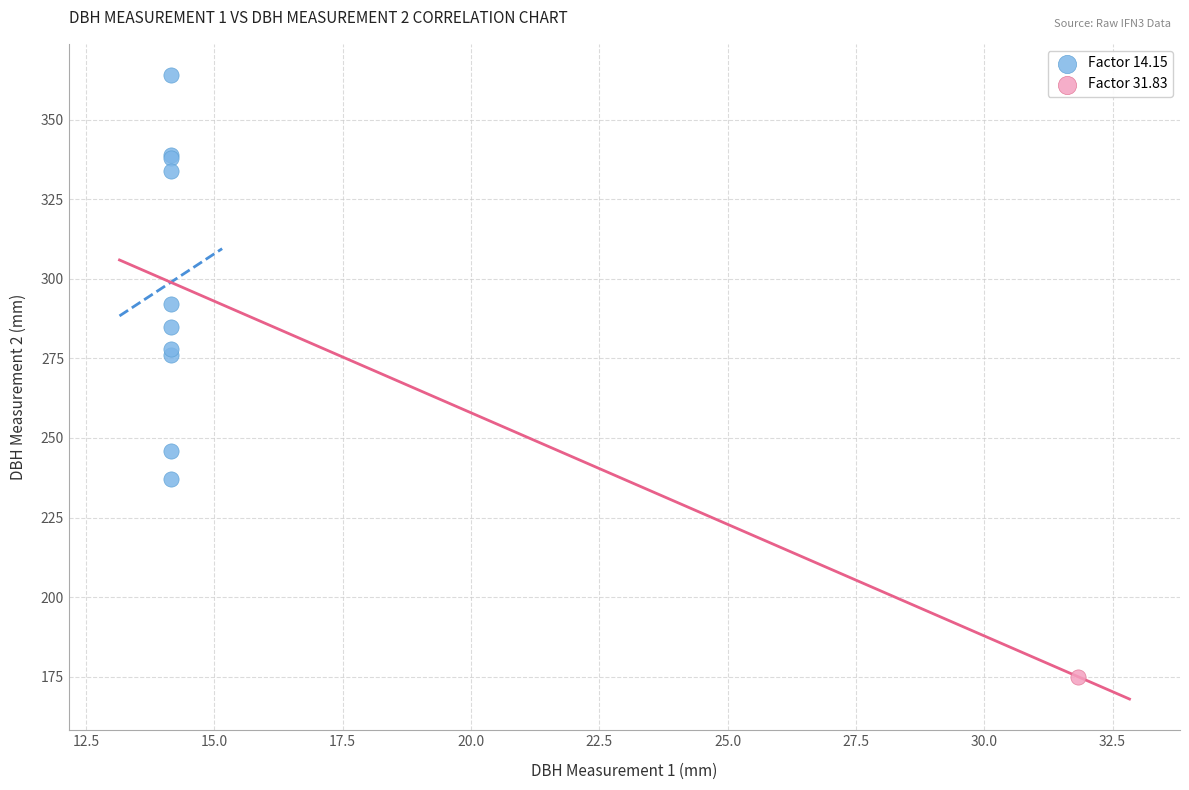

What are all the series names shown in the legend?

Factor 14.15, Factor 31.83